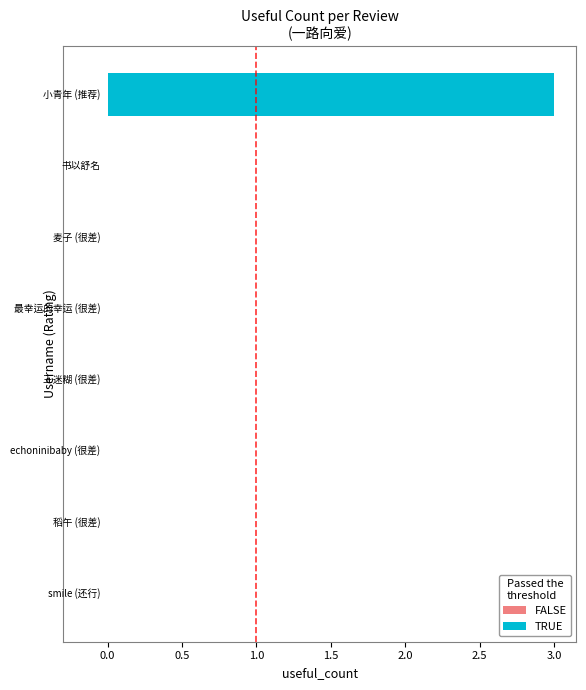

What is the sum of all values?

3